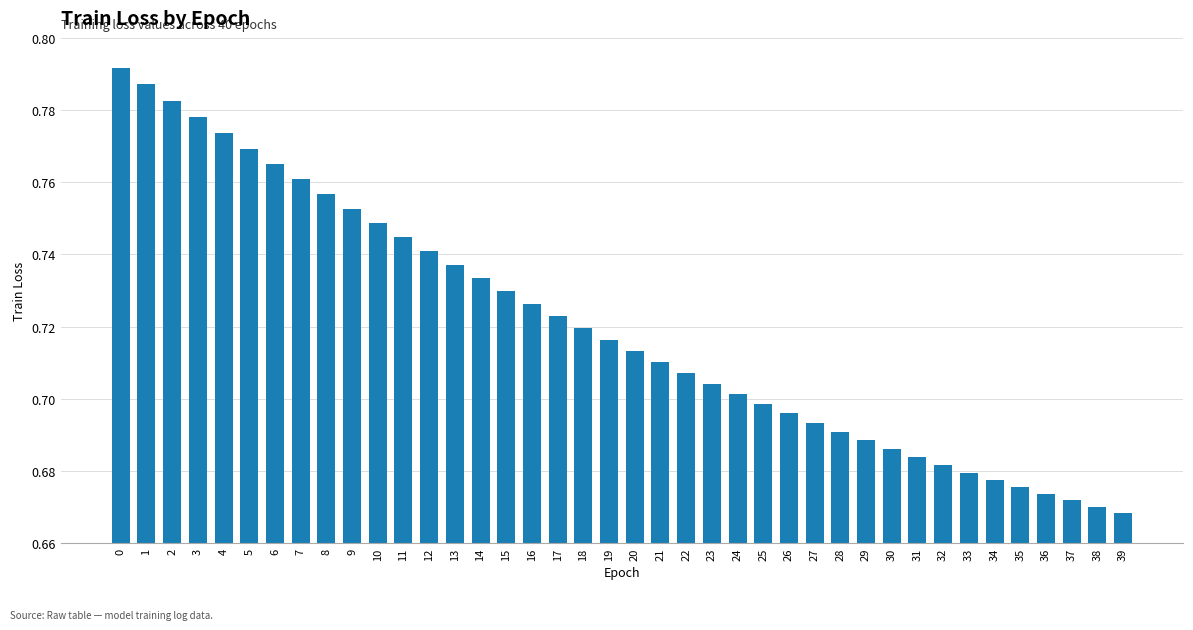

The value at 29 is 0.7. True or false?

True